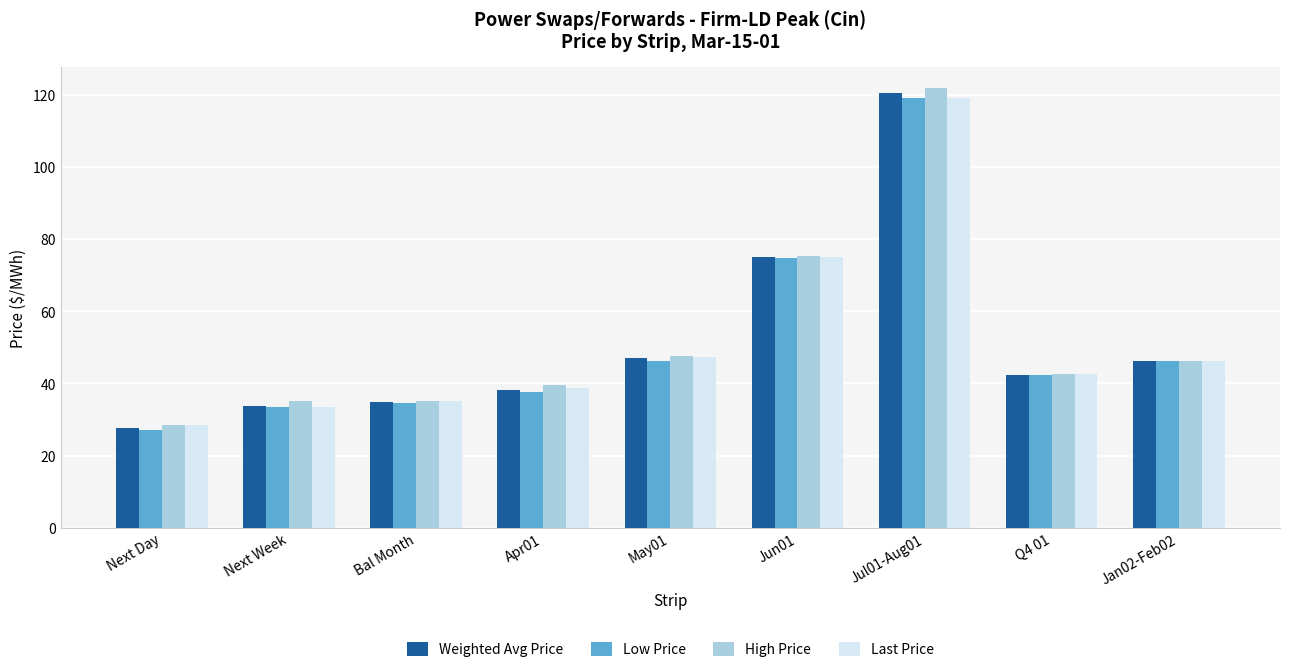

What is the average value of the Last Price series?

51.8